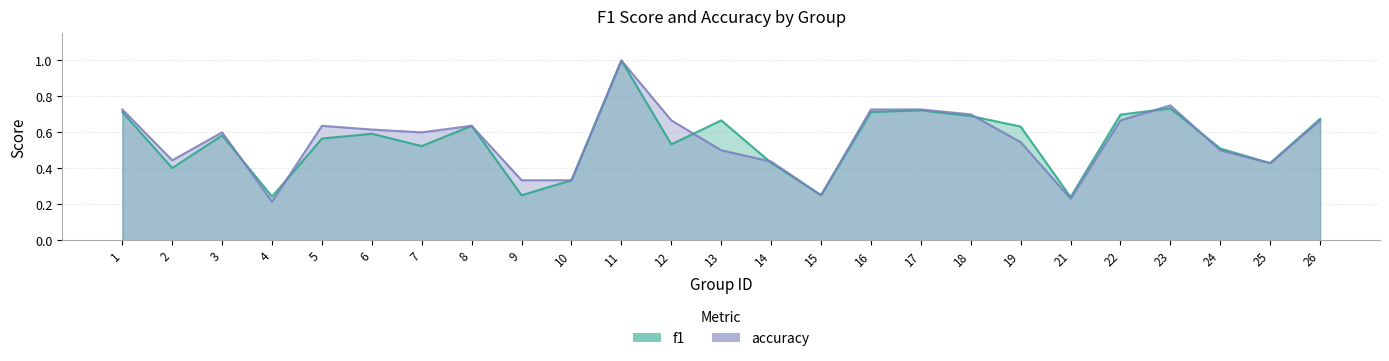

Which series has the largest total across all categories?

accuracy